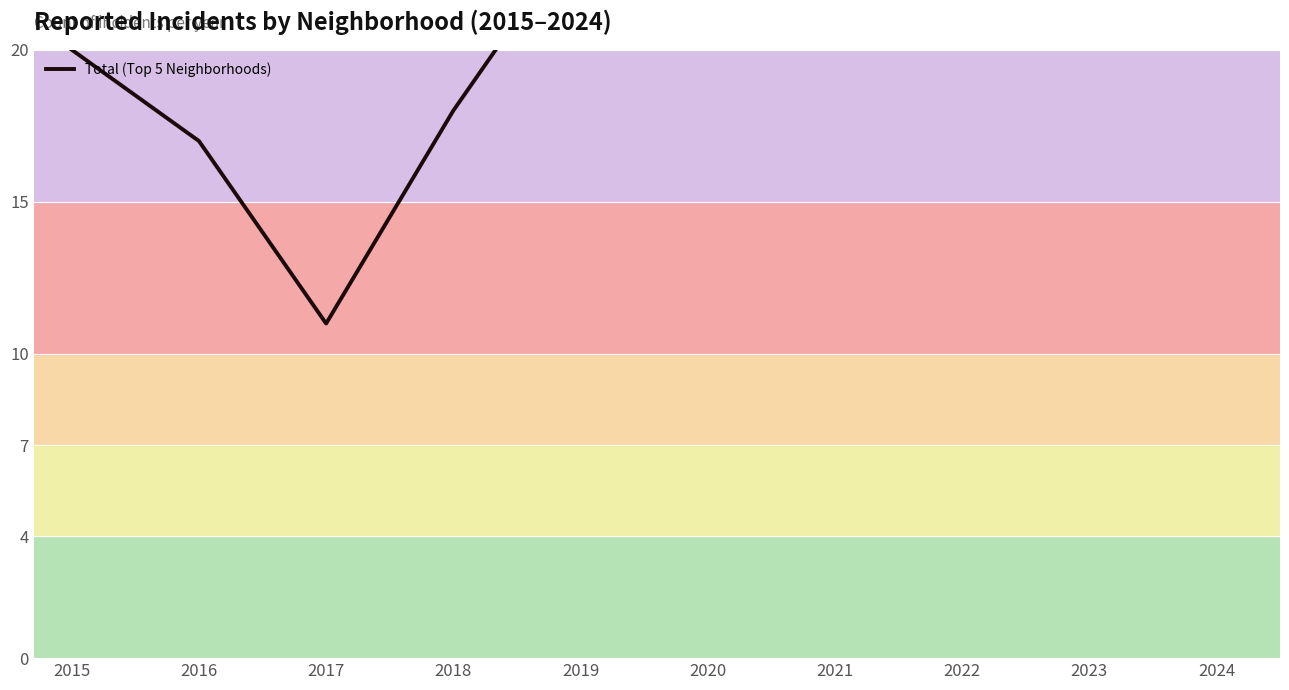

At which label is the value closest to 20?

2015